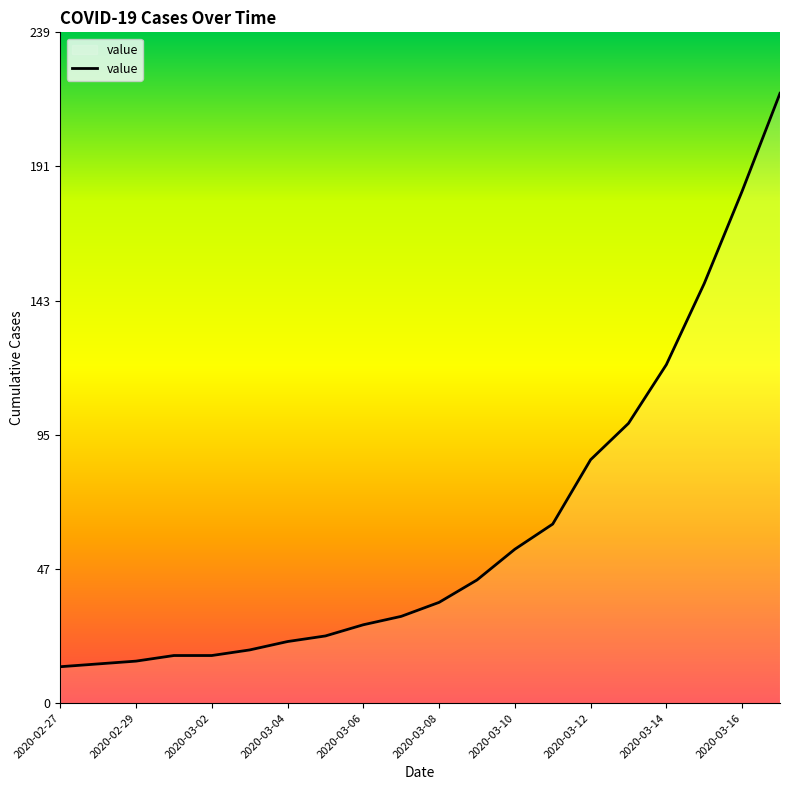

How many lines are shown in the chart?

1